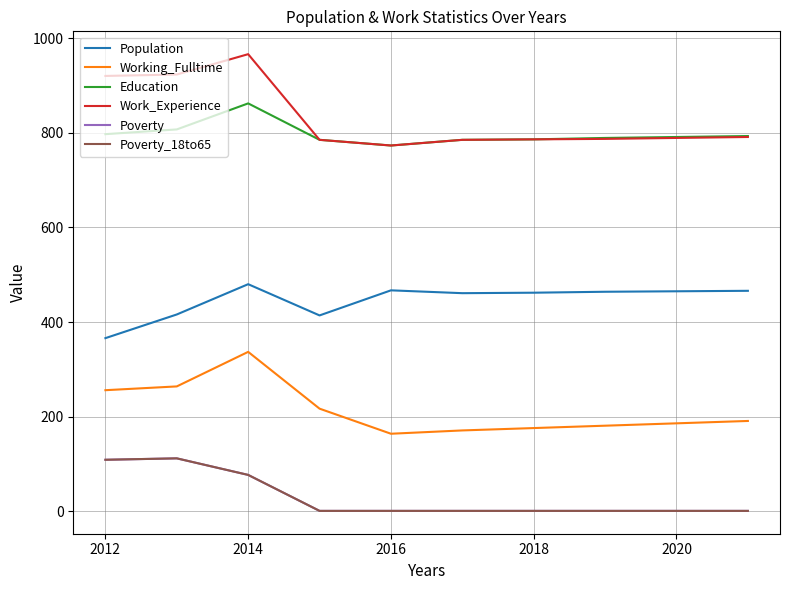

At which category is the sum across all series the highest?

2014